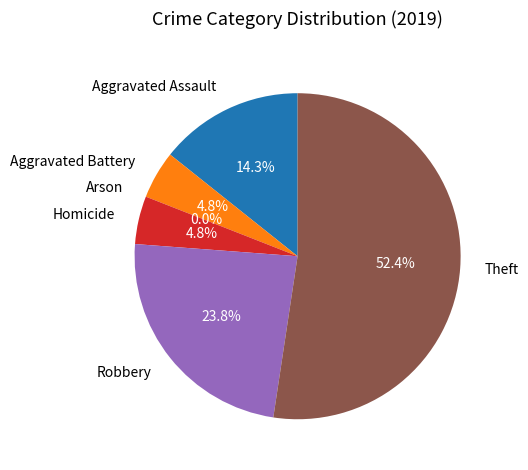

Which category accounts for the majority?

Theft